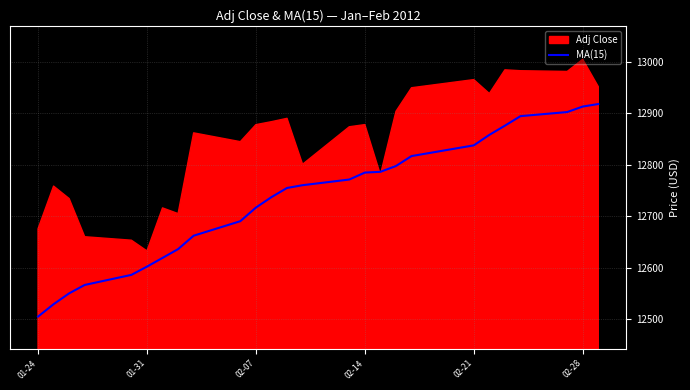

What is the minimum value for MA(15)?

12505.3